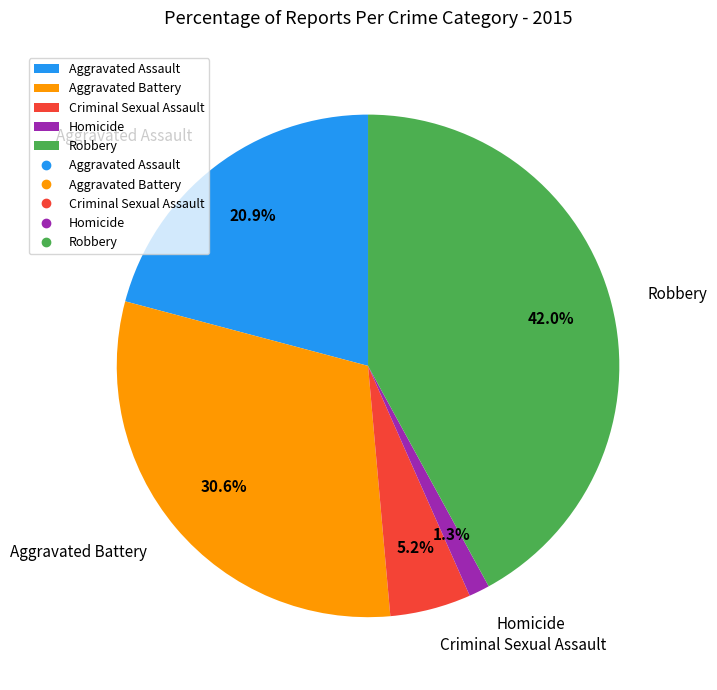

Does any single category account for the majority?

No